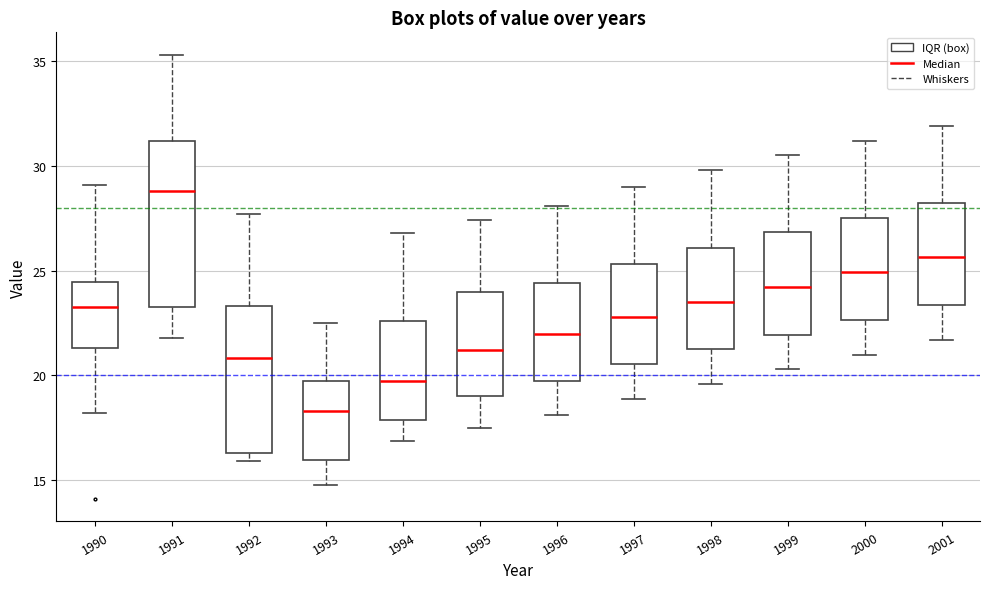

Reading left to right, transcribe this box plot: for each box, give where its median line is, the range the box spans, and where its two whiskers end, as read against the y-axis. The values are not printed on the chart, so give them approximately, as read against the axis.

1990: median 23.5, box 21.5 to 24.5, whiskers 18.0 to 29.0
1991: median 29.0, box 23.5 to 31.0, whiskers 22.0 to 35.5
1992: median 21.0, box 16.5 to 23.5, whiskers 16.0 to 27.5
1993: median 18.5, box 16.0 to 19.5, whiskers 15.0 to 22.5
1994: median 20.0, box 18.0 to 22.5, whiskers 17.0 to 27.0
1995: median 21.0, box 19.0 to 24.0, whiskers 17.5 to 27.5
1996: median 22.0, box 20.0 to 24.5, whiskers 18.0 to 28.0
1997: median 23.0, box 20.5 to 25.5, whiskers 19.0 to 29.0
1998: median 23.5, box 21.5 to 26.0, whiskers 19.5 to 30.0
1999: median 24.0, box 22.0 to 27.0, whiskers 20.5 to 30.5
2000: median 25.0, box 22.5 to 27.5, whiskers 21.0 to 31.0
2001: median 25.5, box 23.5 to 28.0, whiskers 21.5 to 32.0